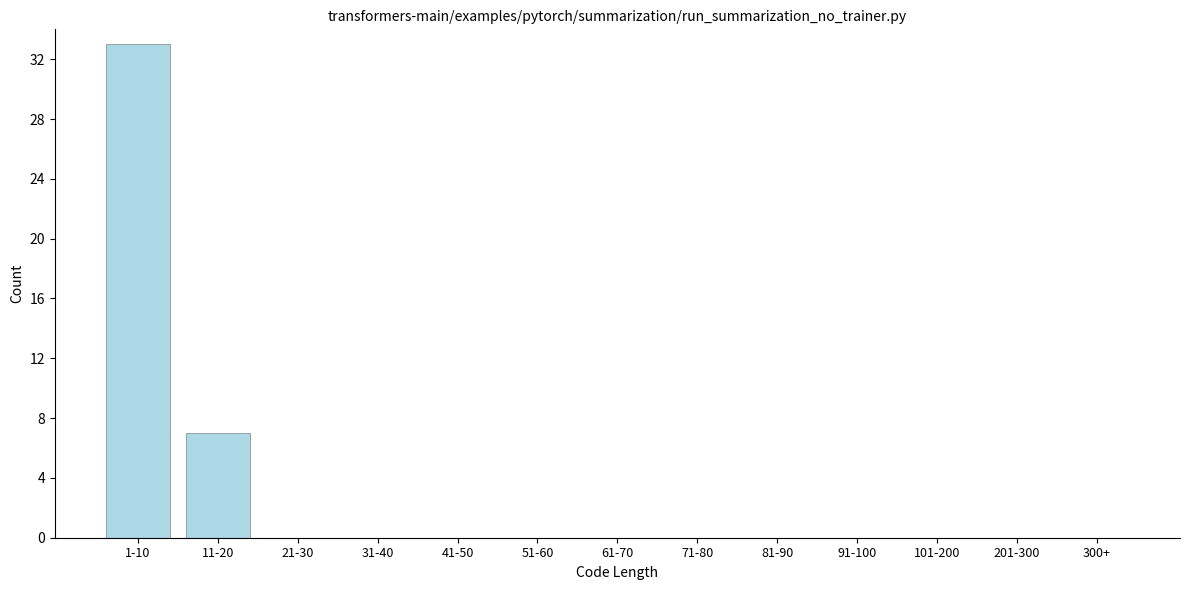

Reading right to left, extract all data points from this chart.

300+=0	201-300=0	101-200=0	91-100=0	81-90=0	71-80=0	61-70=0	51-60=0	41-50=0	31-40=0	21-30=0	11-20=7	1-10=33